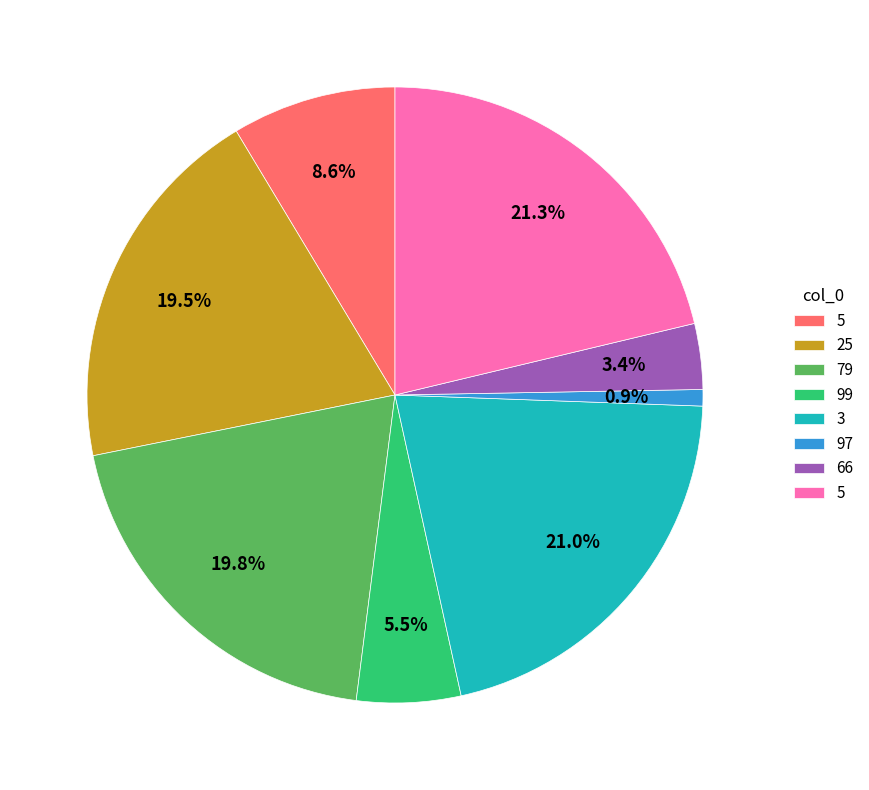

Is there any slice that represents more than half of the pie?

No